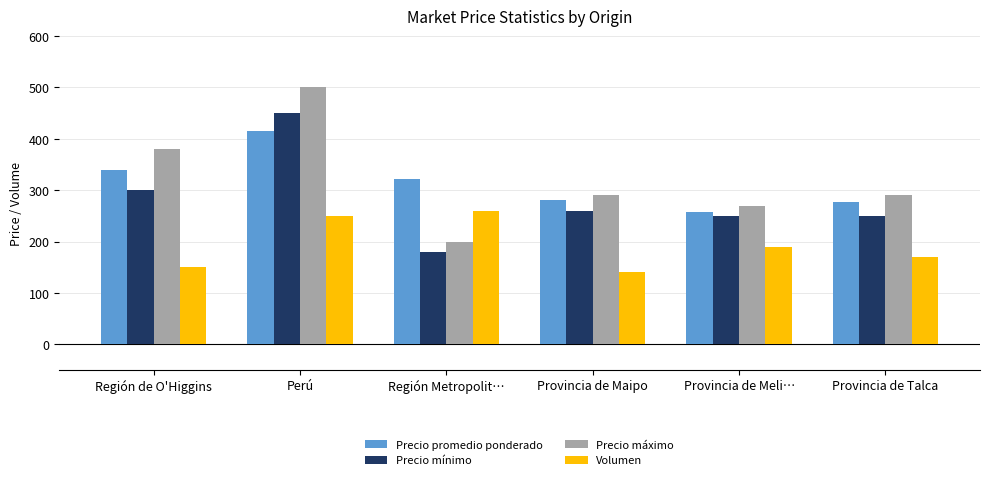

What is the difference between the Volumen values at Provincia de Meli… and Perú?

60